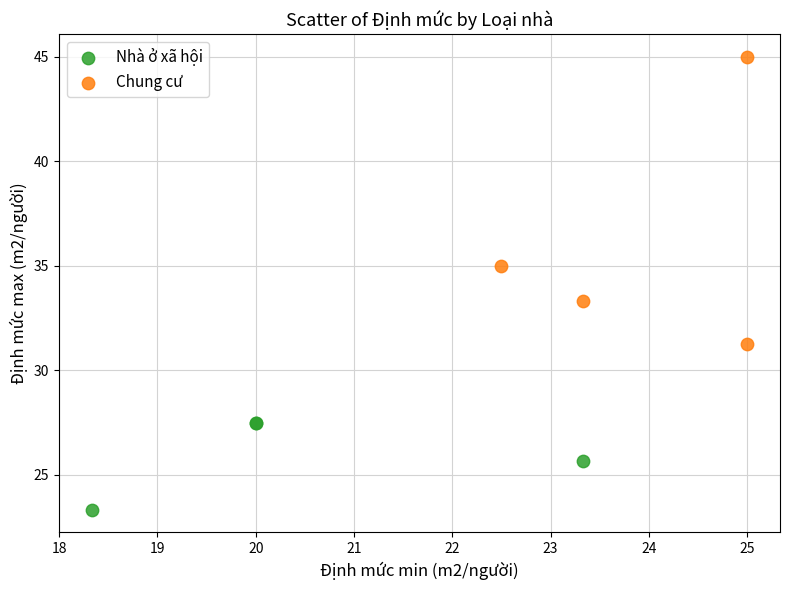

Which series reaches the minimum Y coordinate?

Nhà ở xã hội